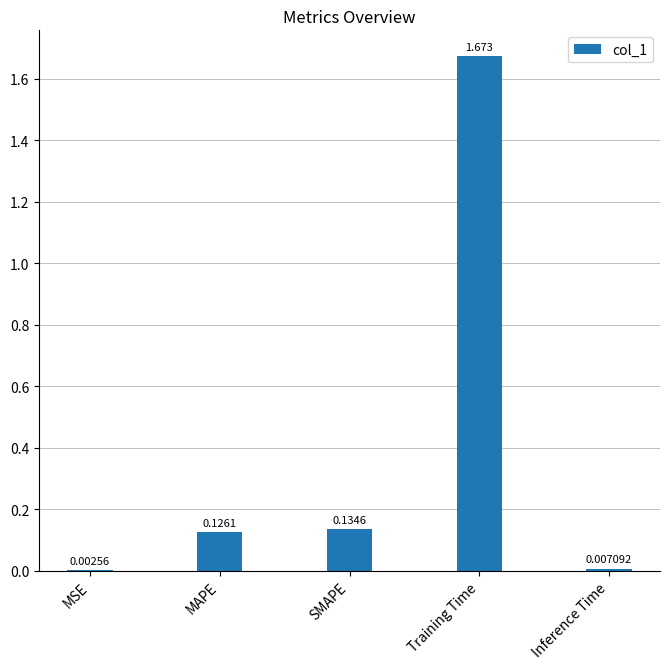

Are the bars grouped side by side (vs. stacked)?

No